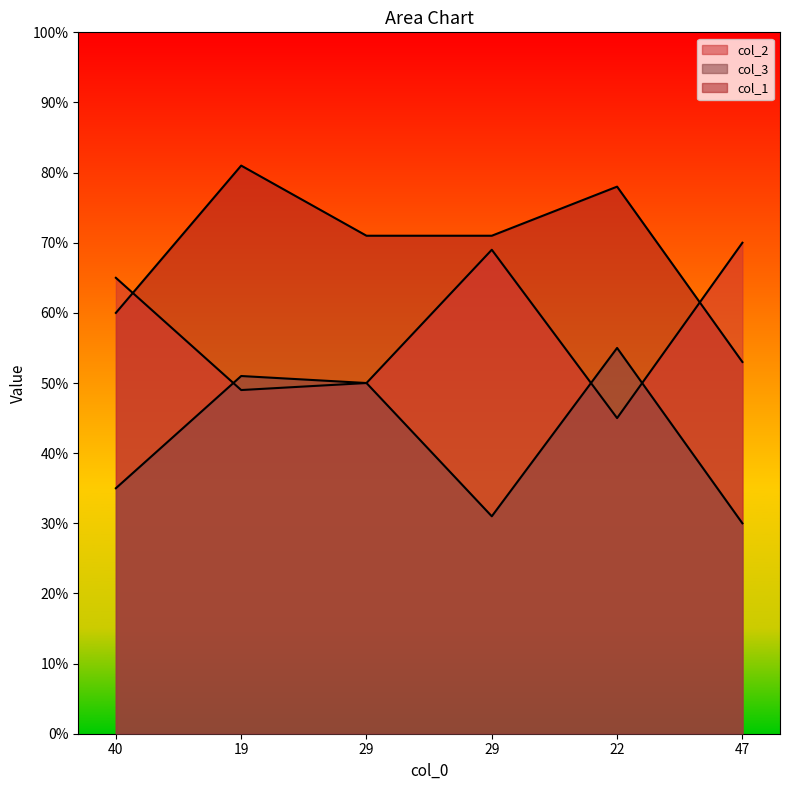

Reading left to right, list all the values displayed in this chart.

col_2: 40=65	19=49	29=50	29=69	22=45	47=70
col_3: 40=35	19=51	29=50	29=31	22=55	47=30
col_1: 40=60	19=81	29=71	29=71	22=78	47=53